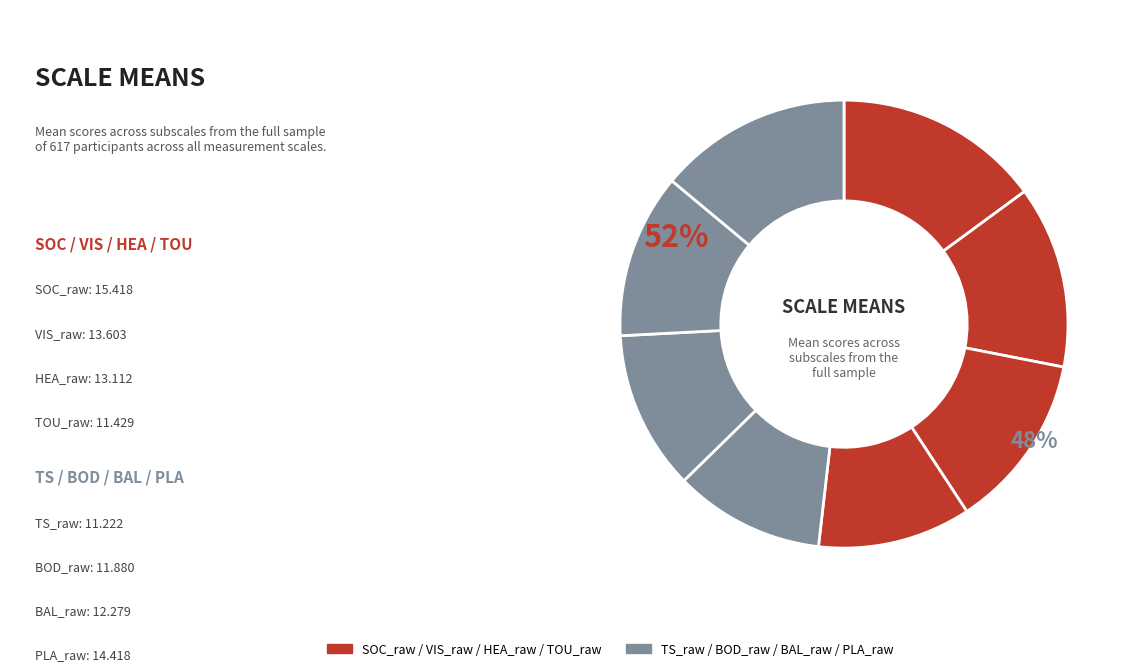

Which slice is the smallest?

TS_raw